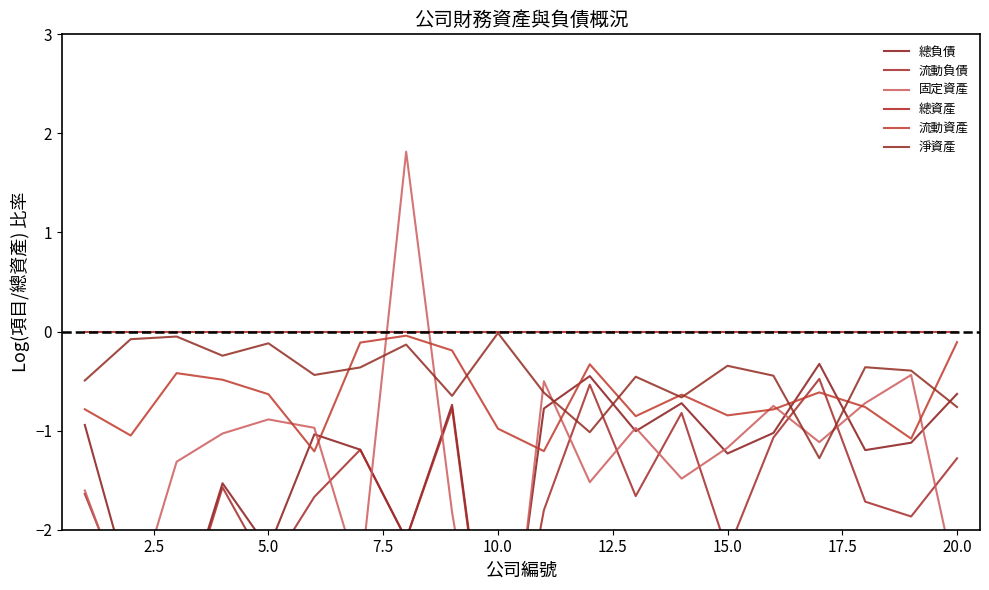

What are all the series names shown in the legend?

總負債, 流動負債, 固定資產, 總資產, 流動資產, 淨資產